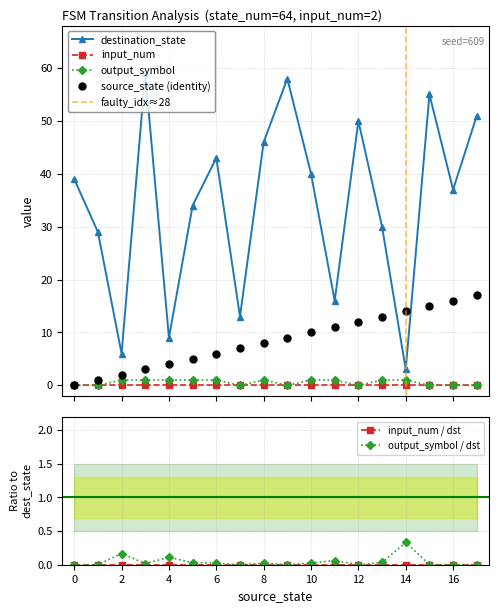

What is the sum of the output_symbol values at 6 and 0?

1